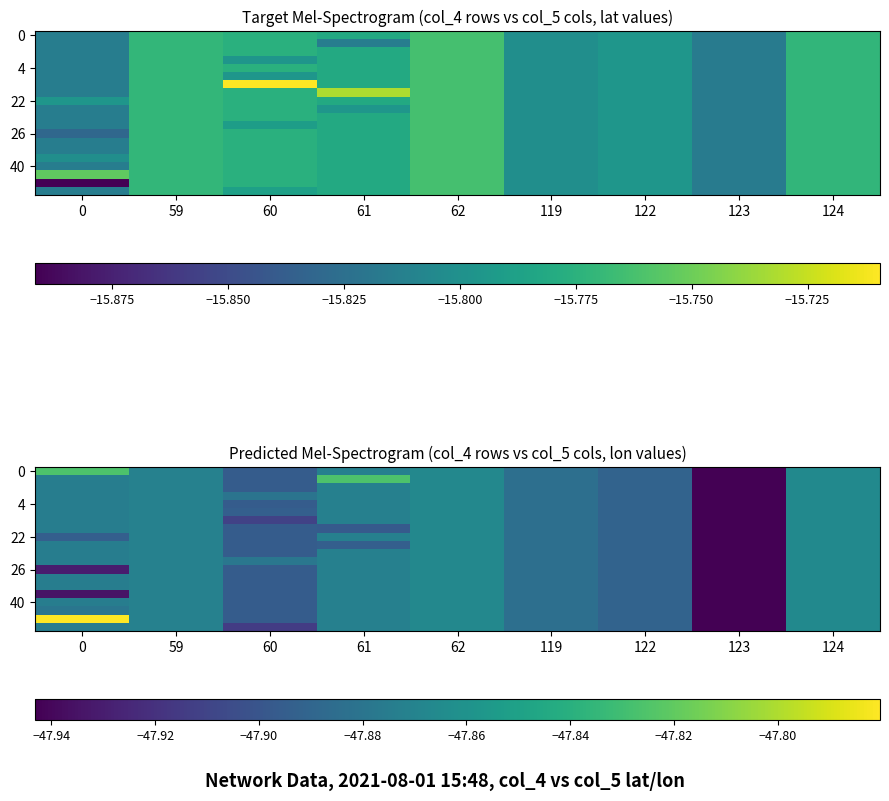

At which category is the sum across all series the highest?

124